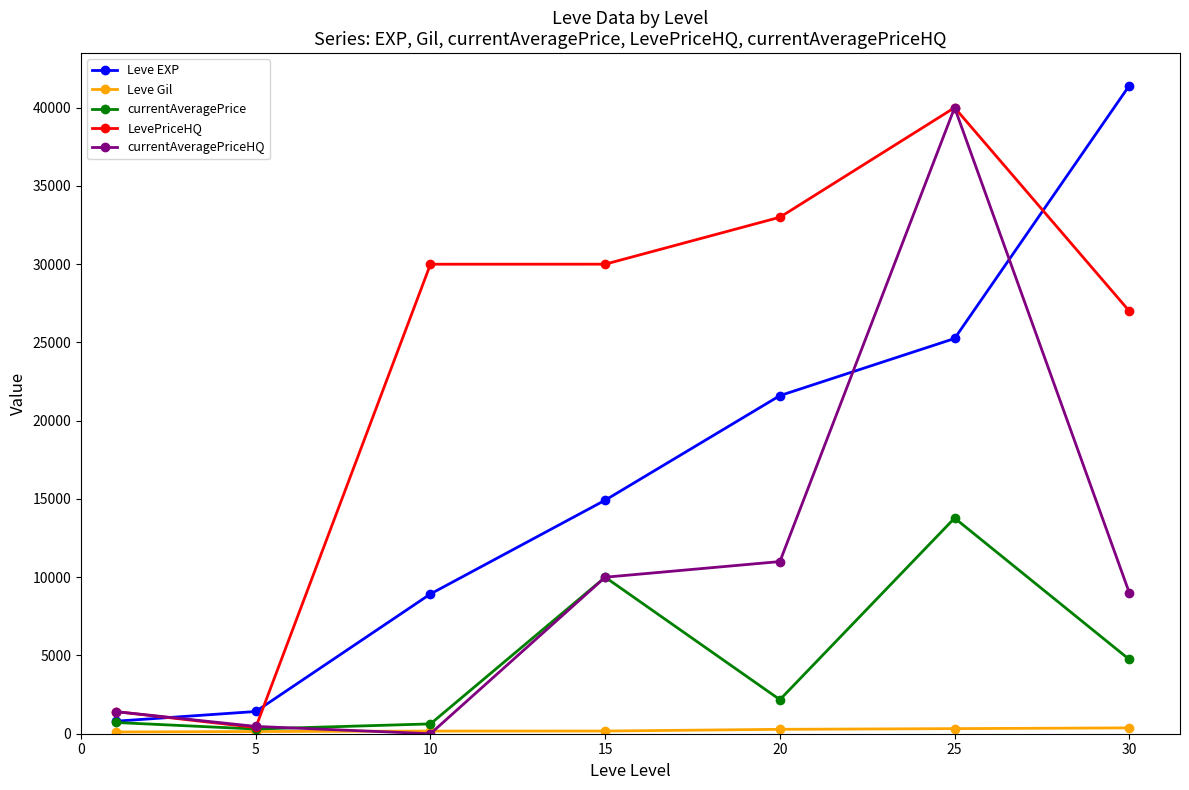

What is the value of the currentAveragePrice point at the 4th from the left?

9999.0